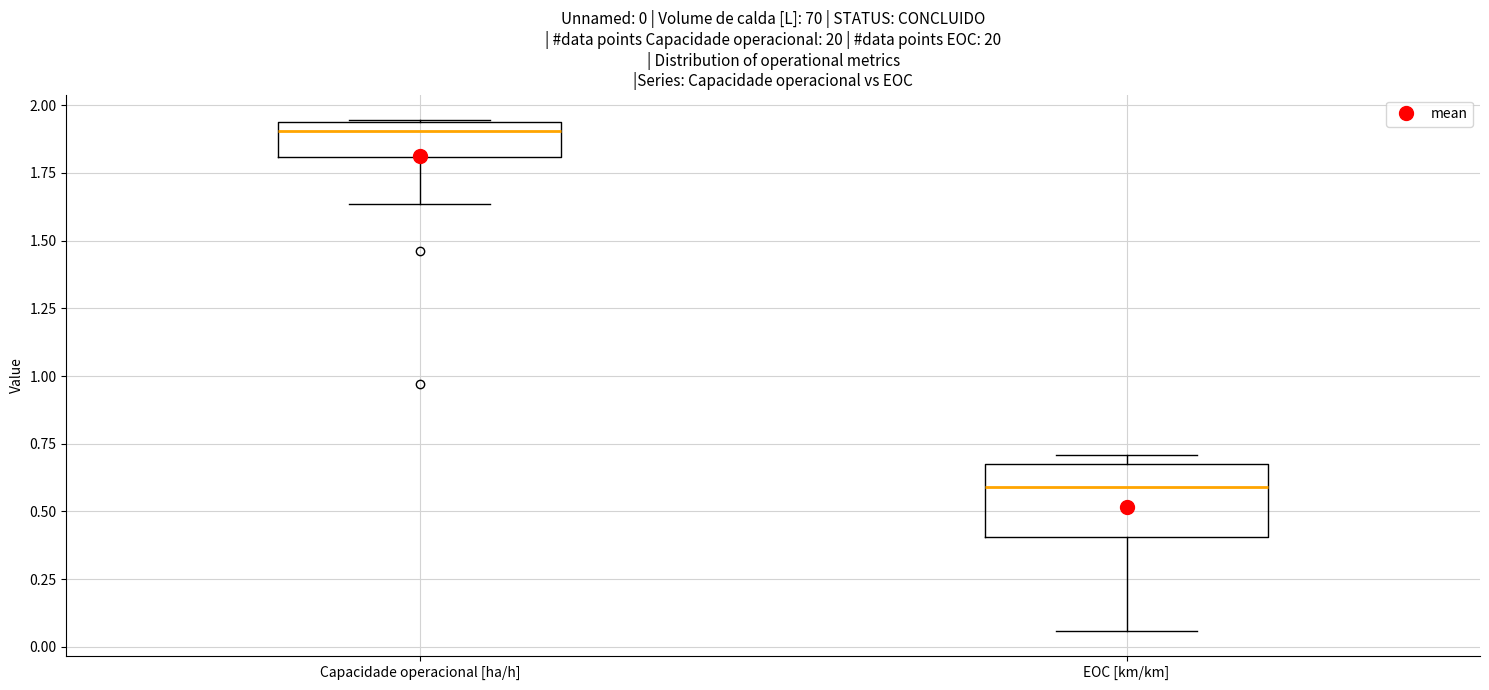

Which box is the tallest, from its lower edge to its upper edge?

EOC [km/km]